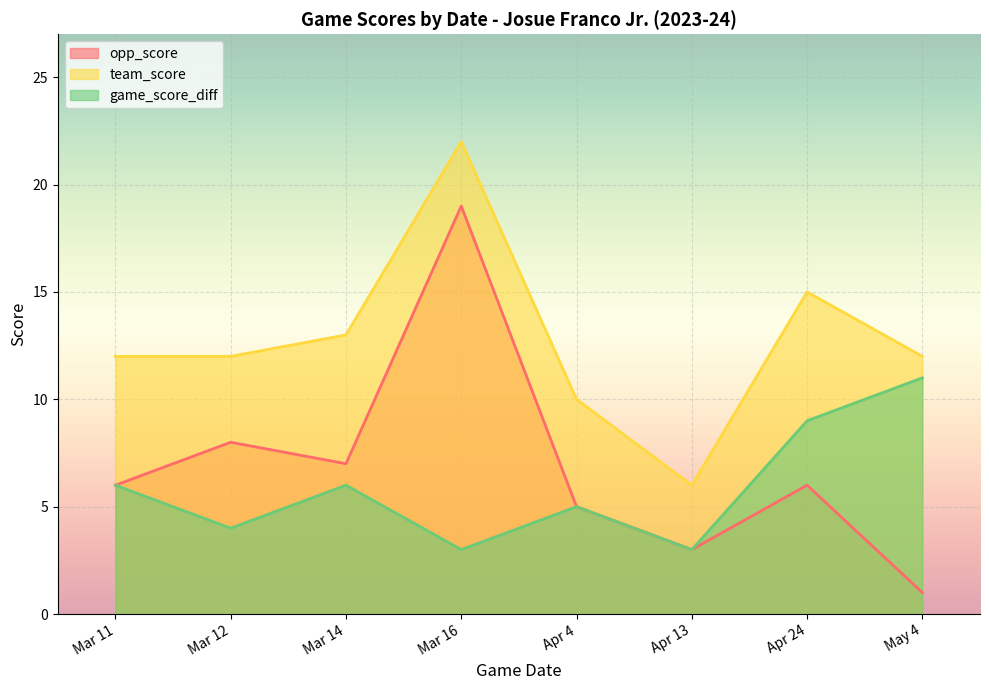

What is the greatest value displayed?

22